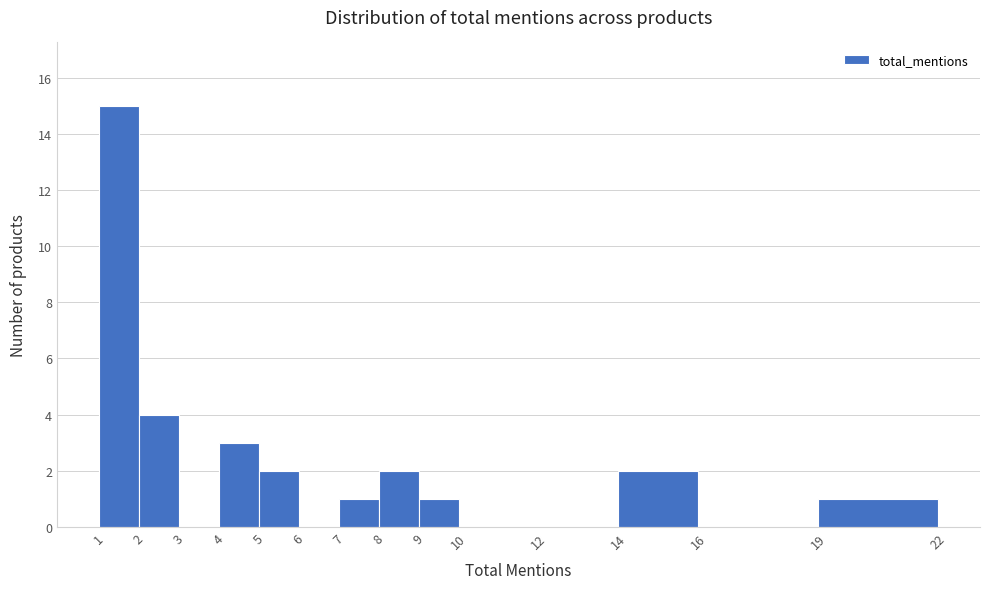

Reading left to right, list every bar in this chart as the range it spans on the x-axis followed by its height. The values are not printed on the chart, so give them approximately, as read against the axis.

1 to 2: 15
2 to 3: 4
3 to 4: 0
4 to 5: 3
5 to 6: 2
6 to 7: 0
7 to 8: 1
8 to 9: 2
9 to 10: 1
10 to 12: 0
12 to 14: 0
14 to 16: 2
16 to 19: 0
19 to 22: 1